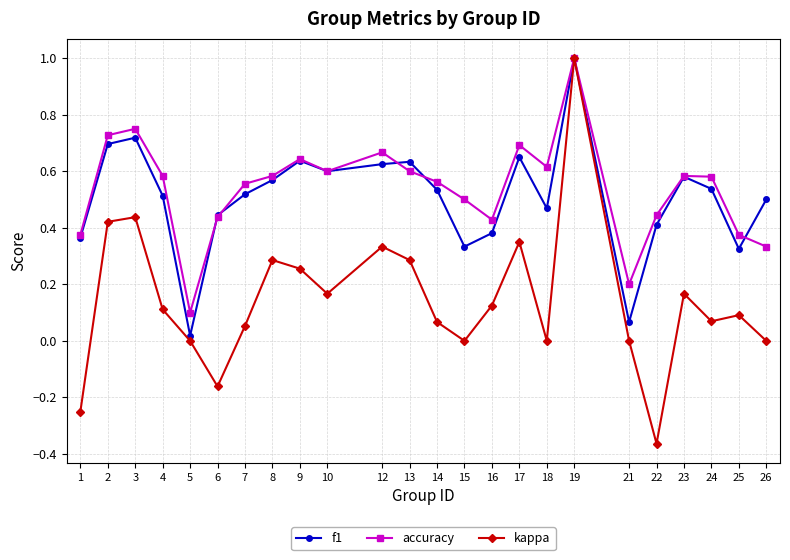

How many interior local valleys does the f1 series have?

6